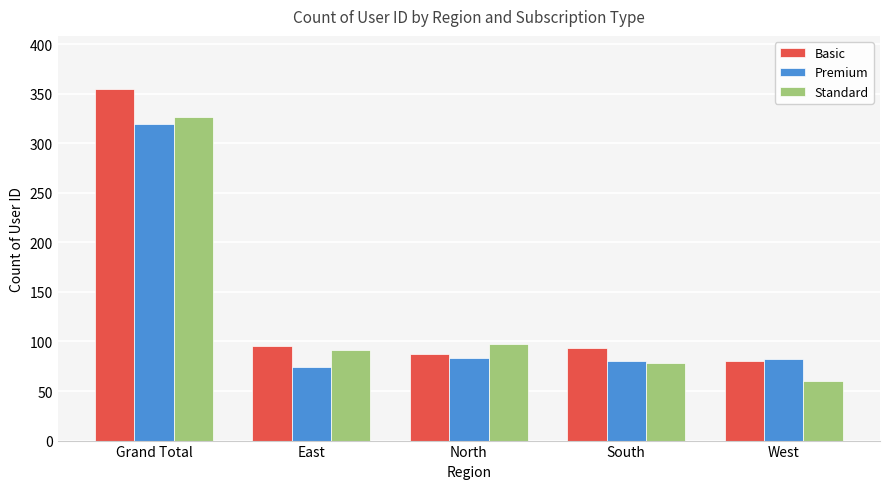

What is the difference between the highest and lowest values at South?

15